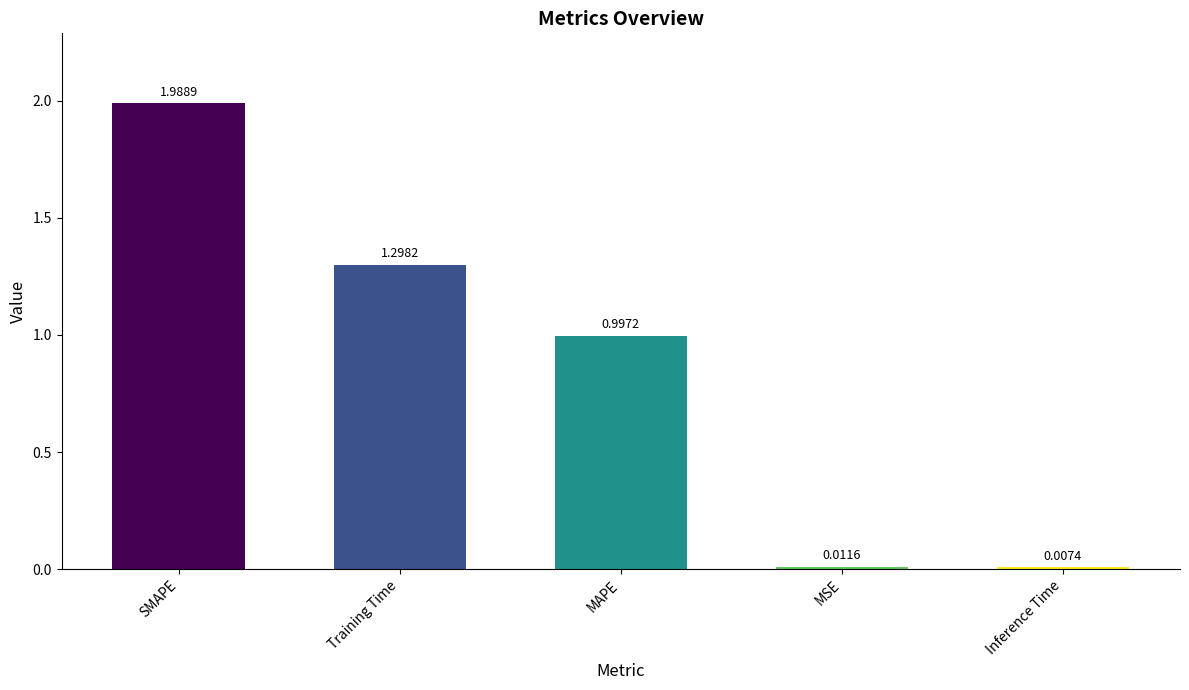

What is the label of the 2nd bar from the right?

MSE